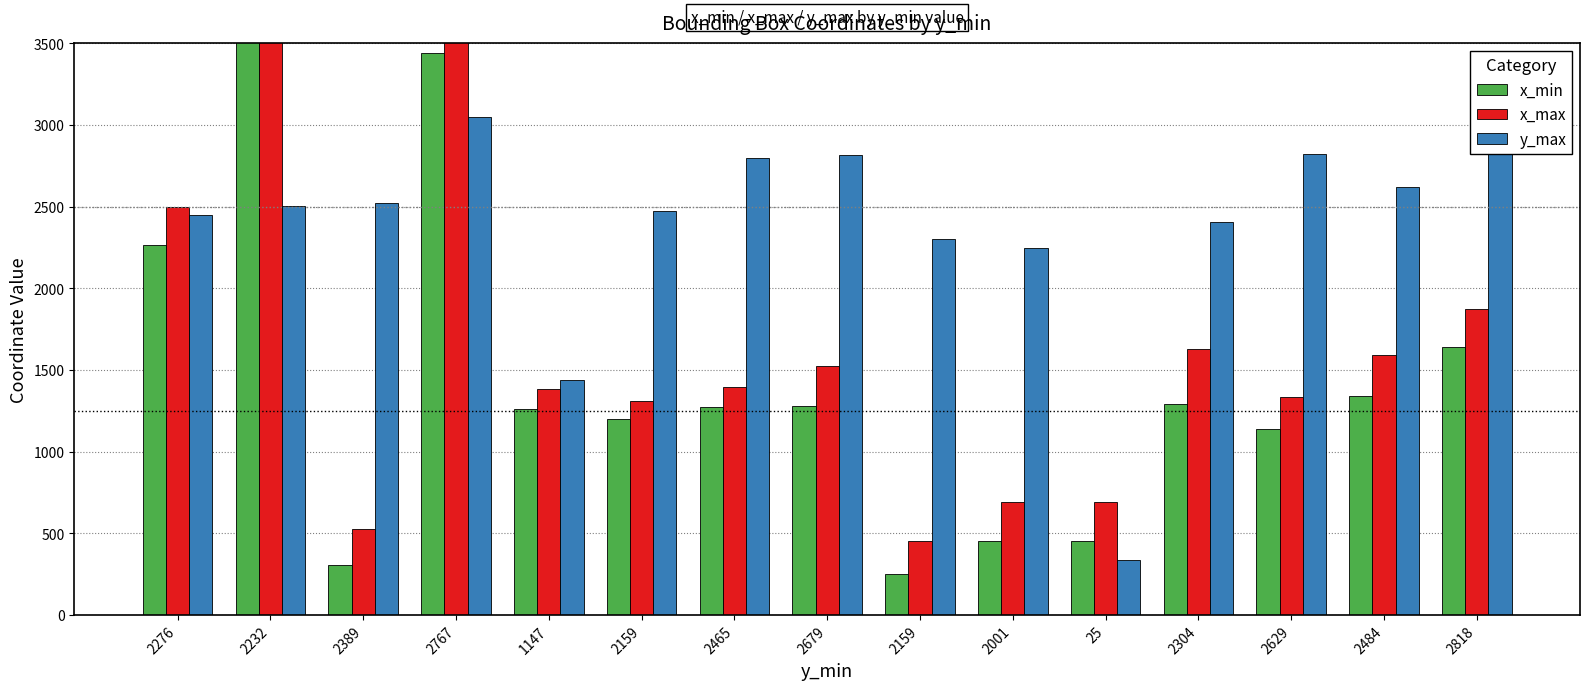

Which has a higher value, 25 or 2389?

25